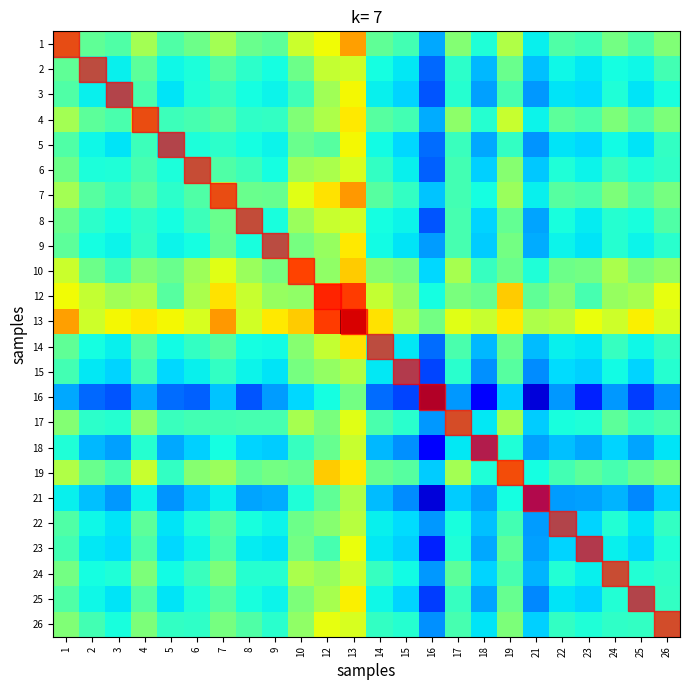

Reading right to left, what are all the values shown in this chart?

1: 26=0.2	25=0.2	24=0.2	23=0.1	22=0.2	21=0.0	19=0.3	18=0.1	17=0.2	16=-0.1	15=0.1	14=0.2	13=0.6	12=0.5	10=0.4	9=0.2	8=0.2	7=0.3	6=0.2	5=0.2	4=0.3	3=0.2	2=0.2	1=0.3
2: 26=0.1	25=0.0	24=0.0	23=0.0	22=0.0	21=-0.1	19=0.2	18=-0.1	17=0.1	16=-0.2	15=0.0	14=0.0	13=0.4	12=0.4	10=0.2	9=0.0	8=0.1	7=0.2	6=0.1	5=0.0	4=0.2	3=0.0	2=0.1	1=0.2
3: 26=0.0	25=0.0	24=0.1	23=-0.0	22=0.0	21=-0.1	19=0.1	18=-0.1	17=0.1	16=-0.2	15=-0.0	14=0.0	13=0.5	12=0.3	10=0.1	9=0.0	8=0.0	7=0.1	6=0.1	5=0.0	4=0.1	3=0.0	2=0.0	1=0.2
4: 26=0.2	25=0.2	24=0.2	23=0.1	22=0.2	21=0.0	19=0.4	18=0.1	17=0.3	16=-0.1	15=0.1	14=0.2	13=0.5	12=0.3	10=0.2	9=0.1	8=0.1	7=0.2	6=0.1	5=0.1	4=0.3	3=0.1	2=0.2	1=0.3
5: 26=0.1	25=0.0	24=0.0	23=-0.0	22=0.0	21=-0.1	19=0.1	18=-0.1	17=0.1	16=-0.2	15=-0.0	14=0.0	13=0.5	12=0.2	10=0.2	9=0.0	8=0.0	7=0.1	6=0.1	5=0.0	4=0.1	3=0.0	2=0.0	1=0.2
6: 26=0.1	25=0.1	24=0.1	23=0.0	22=0.1	21=-0.0	19=0.3	18=-0.0	17=0.1	16=-0.2	15=0.0	14=0.1	13=0.4	12=0.3	10=0.3	9=0.0	8=0.1	7=0.1	6=0.1	5=0.1	4=0.1	3=0.1	2=0.1	1=0.2
7: 26=0.2	25=0.2	24=0.2	23=0.1	22=0.2	21=0.0	19=0.3	18=0.0	17=0.1	16=-0.0	15=0.1	14=0.2	13=0.6	12=0.5	10=0.4	9=0.2	8=0.2	7=0.3	6=0.1	5=0.1	4=0.2	3=0.1	2=0.2	1=0.3
8: 26=0.1	25=0.0	24=0.1	23=0.0	22=0.0	21=-0.1	19=0.2	18=-0.0	17=0.1	16=-0.2	15=0.0	14=0.0	13=0.4	12=0.4	10=0.3	9=0.1	8=0.1	7=0.2	6=0.1	5=0.0	4=0.1	3=0.0	2=0.1	1=0.2
9: 26=0.1	25=0.0	24=0.1	23=0.0	22=0.0	21=-0.1	19=0.2	18=-0.0	17=0.1	16=-0.1	15=0.0	14=0.0	13=0.5	12=0.3	10=0.2	9=0.1	8=0.1	7=0.2	6=0.0	5=0.0	4=0.1	3=0.0	2=0.0	1=0.2
10: 26=0.3	25=0.2	24=0.3	23=0.2	22=0.2	21=0.1	19=0.2	18=0.1	17=0.3	16=-0.0	15=0.2	14=0.3	13=0.5	12=0.3	10=0.5	9=0.2	8=0.3	7=0.4	6=0.3	5=0.2	4=0.2	3=0.1	2=0.2	1=0.4
12: 26=0.4	25=0.3	24=0.3	23=0.1	22=0.3	21=0.2	19=0.5	18=0.2	17=0.2	16=0.0	15=0.3	14=0.4	13=0.8	12=0.7	10=0.3	9=0.3	8=0.4	7=0.5	6=0.3	5=0.2	4=0.3	3=0.3	2=0.4	1=0.5
13: 26=0.4	25=0.5	24=0.4	23=0.4	22=0.3	21=0.3	19=0.5	18=0.4	17=0.4	16=0.2	15=0.3	14=0.5	13=1.0	12=0.8	10=0.5	9=0.5	8=0.4	7=0.6	6=0.4	5=0.5	4=0.5	3=0.5	2=0.4	1=0.6
14: 26=0.1	25=0.0	24=0.1	23=0.0	22=0.0	21=-0.1	19=0.2	18=-0.1	17=0.1	16=-0.2	15=0.0	14=0.1	13=0.5	12=0.4	10=0.3	9=0.0	8=0.0	7=0.2	6=0.1	5=0.0	4=0.2	3=0.0	2=0.0	1=0.2
15: 26=0.1	25=-0.0	24=0.0	23=-0.0	22=-0.0	21=-0.1	19=0.2	18=-0.1	17=0.1	16=-0.2	15=-0.1	14=0.0	13=0.3	12=0.3	10=0.2	9=0.0	8=0.0	7=0.1	6=0.0	5=-0.0	4=0.1	3=-0.0	2=0.0	1=0.1
16: 26=-0.1	25=-0.3	24=-0.1	23=-0.3	22=-0.1	21=-0.4	19=-0.0	18=-0.4	17=-0.1	16=-0.5	15=-0.2	14=-0.2	13=0.2	12=0.0	10=-0.0	9=-0.1	8=-0.2	7=-0.0	6=-0.2	5=-0.2	4=-0.1	3=-0.2	2=-0.2	1=-0.1
17: 26=0.1	25=0.1	24=0.2	23=0.1	22=0.1	21=-0.0	19=0.3	18=0.0	17=0.2	16=-0.1	15=0.1	14=0.1	13=0.4	12=0.2	10=0.3	9=0.1	8=0.1	7=0.1	6=0.1	5=0.1	4=0.3	3=0.1	2=0.1	1=0.2
18: 26=0.0	25=-0.1	24=-0.0	23=-0.1	22=-0.1	21=-0.1	19=0.1	18=-0.2	17=0.0	16=-0.4	15=-0.1	14=-0.1	13=0.4	12=0.2	10=0.1	9=-0.0	8=-0.0	7=0.0	6=-0.0	5=-0.1	4=0.1	3=-0.1	2=-0.1	1=0.1
19: 26=0.2	25=0.2	24=0.1	23=0.2	22=0.1	21=0.0	19=0.4	18=0.1	17=0.3	16=-0.0	15=0.2	14=0.2	13=0.5	12=0.5	10=0.2	9=0.2	8=0.2	7=0.3	6=0.3	5=0.1	4=0.4	3=0.1	2=0.2	1=0.3
21: 26=-0.0	25=-0.1	24=-0.1	23=-0.1	22=-0.1	21=-0.3	19=0.0	18=-0.1	17=-0.0	16=-0.4	15=-0.1	14=-0.1	13=0.3	12=0.2	10=0.1	9=-0.1	8=-0.1	7=0.0	6=-0.0	5=-0.1	4=0.0	3=-0.1	2=-0.1	1=0.0
22: 26=0.1	25=0.0	24=0.1	23=-0.0	22=0.0	21=-0.1	19=0.1	18=-0.1	17=0.1	16=-0.1	15=-0.0	14=0.0	13=0.3	12=0.3	10=0.2	9=0.0	8=0.0	7=0.2	6=0.1	5=0.0	4=0.2	3=0.0	2=0.0	1=0.2
23: 26=0.1	25=-0.0	24=0.0	23=-0.1	22=-0.0	21=-0.1	19=0.2	18=-0.1	17=0.1	16=-0.3	15=-0.0	14=0.0	13=0.4	12=0.1	10=0.2	9=0.0	8=0.0	7=0.1	6=0.0	5=-0.0	4=0.1	3=-0.0	2=0.0	1=0.1
24: 26=0.1	25=0.1	24=0.1	23=0.0	22=0.1	21=-0.1	19=0.1	18=-0.0	17=0.2	16=-0.1	15=0.0	14=0.1	13=0.4	12=0.3	10=0.3	9=0.1	8=0.1	7=0.2	6=0.1	5=0.0	4=0.2	3=0.1	2=0.0	1=0.2
25: 26=0.1	25=0.0	24=0.1	23=-0.0	22=0.0	21=-0.1	19=0.2	18=-0.1	17=0.1	16=-0.3	15=-0.0	14=0.0	13=0.5	12=0.3	10=0.2	9=0.0	8=0.0	7=0.2	6=0.1	5=0.0	4=0.2	3=0.0	2=0.0	1=0.2
26: 26=0.2	25=0.1	24=0.1	23=0.1	22=0.1	21=-0.0	19=0.2	18=0.0	17=0.1	16=-0.1	15=0.1	14=0.1	13=0.4	12=0.4	10=0.3	9=0.1	8=0.1	7=0.2	6=0.1	5=0.1	4=0.2	3=0.0	2=0.1	1=0.2